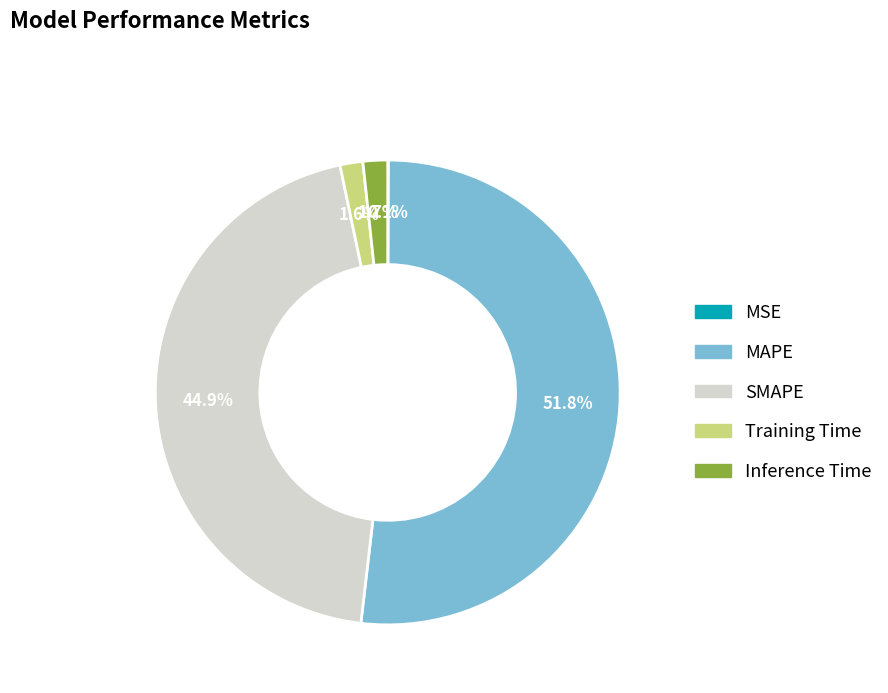

To the nearest percent, what portion does Inference Time represent?

2%